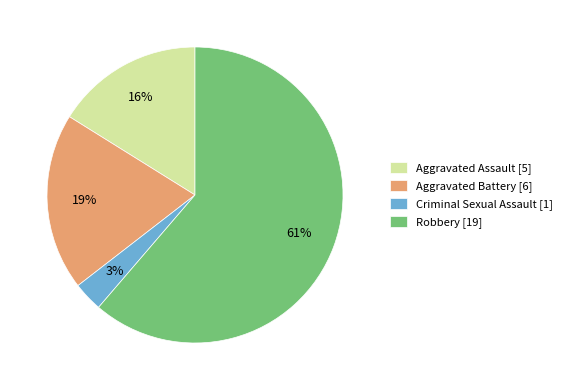

Which slice represents more than half of the pie?

Robbery